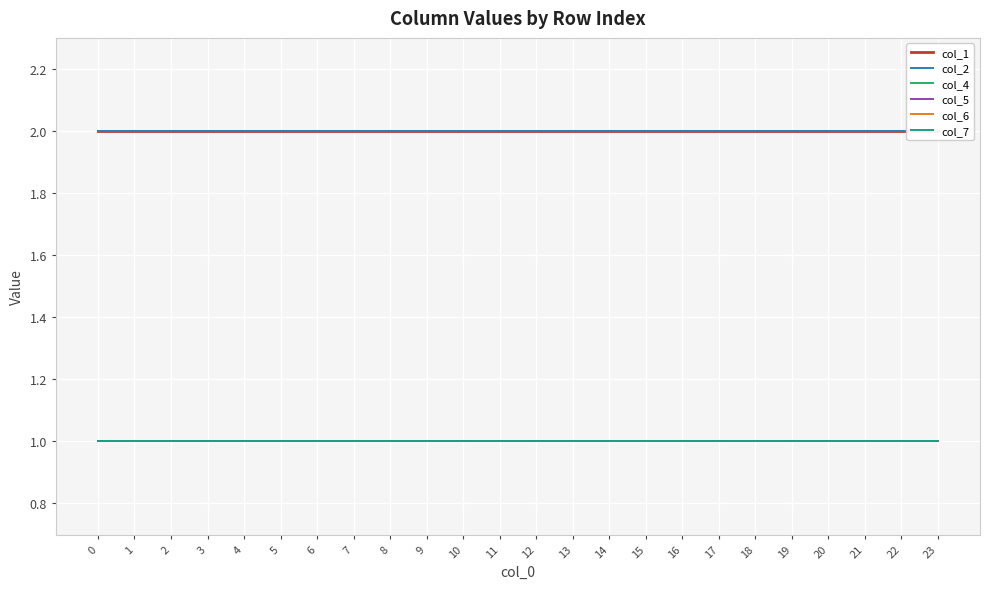

What is the total value across all series at 14?

8